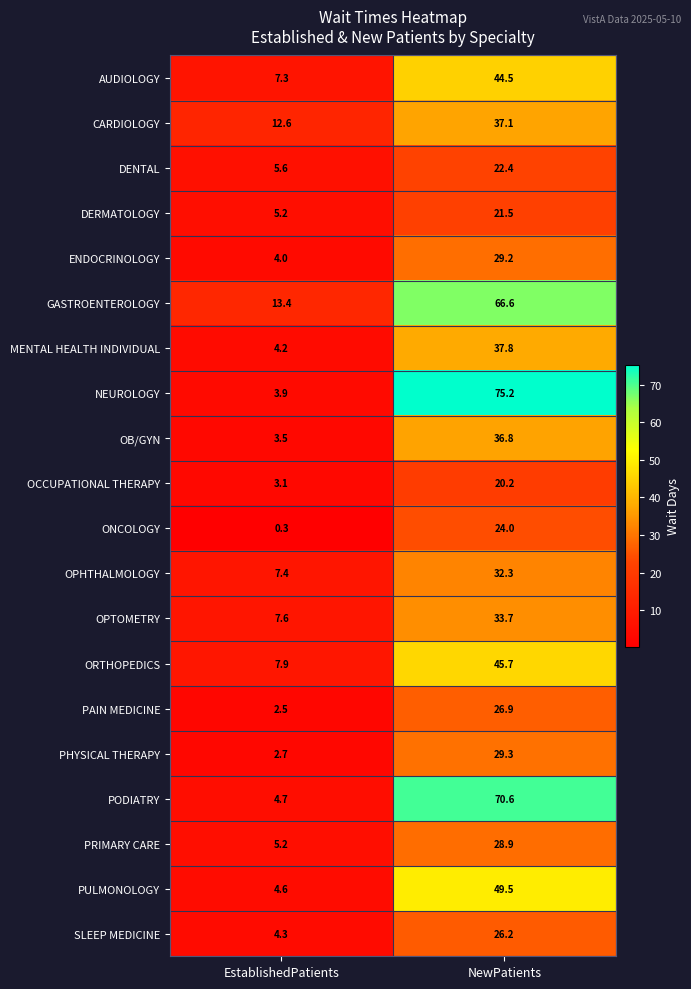

Rank the series by their maximum value, from lowest to highest.

OCCUPATIONAL THERAPY, DERMATOLOGY, DENTAL, ONCOLOGY, SLEEP MEDICINE, PAIN MEDICINE, PRIMARY CARE, ENDOCRINOLOGY, PHYSICAL THERAPY, OPHTHALMOLOGY, OPTOMETRY, OB/GYN, CARDIOLOGY, MENTAL HEALTH INDIVIDUAL, AUDIOLOGY, ORTHOPEDICS, PULMONOLOGY, GASTROENTEROLOGY, PODIATRY, NEUROLOGY